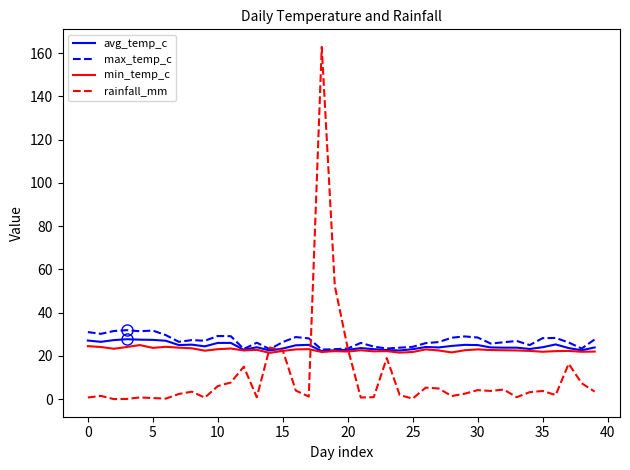

What is the highest value of the avg_temp_c series?

27.7